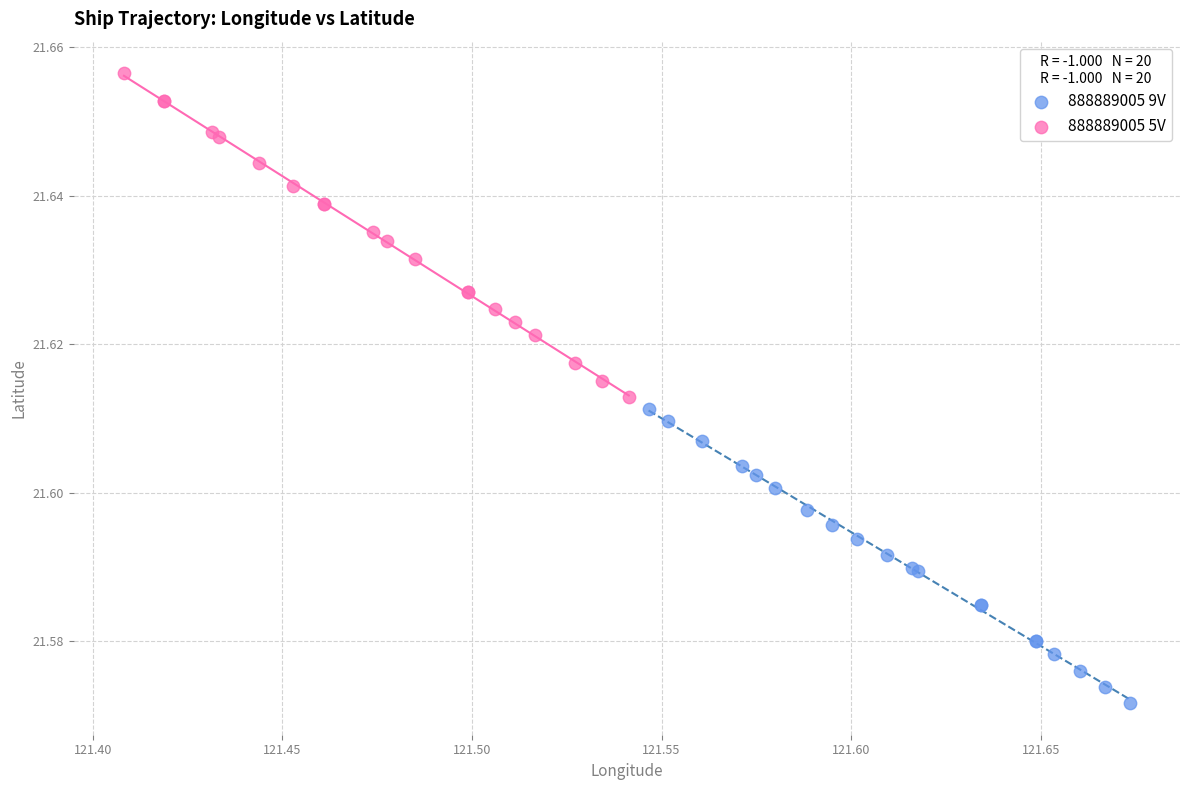

Which series has the widest spread of Y values?

888889005 5V